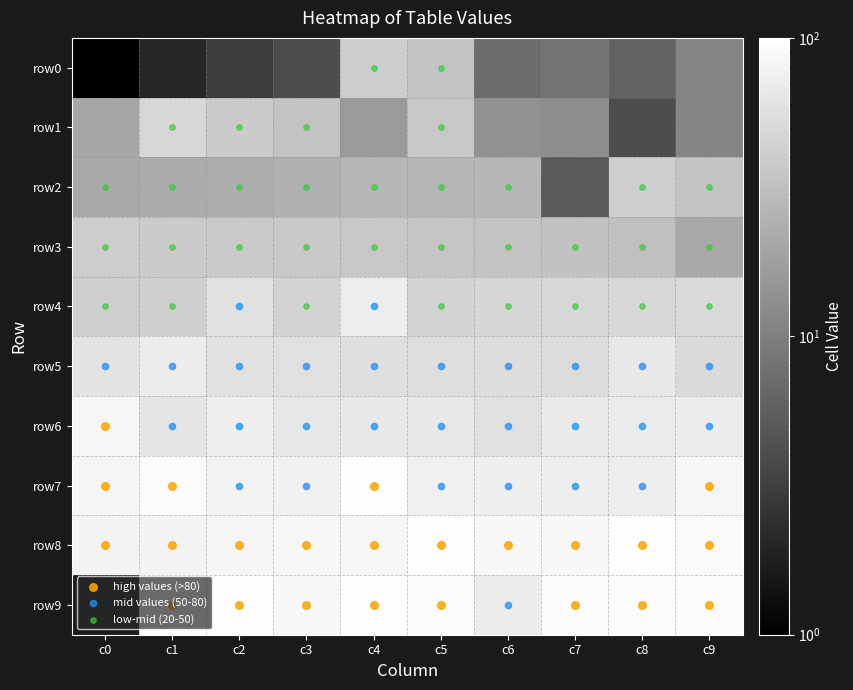

What is the difference between the maximum and minimum values in the row1 series?

44